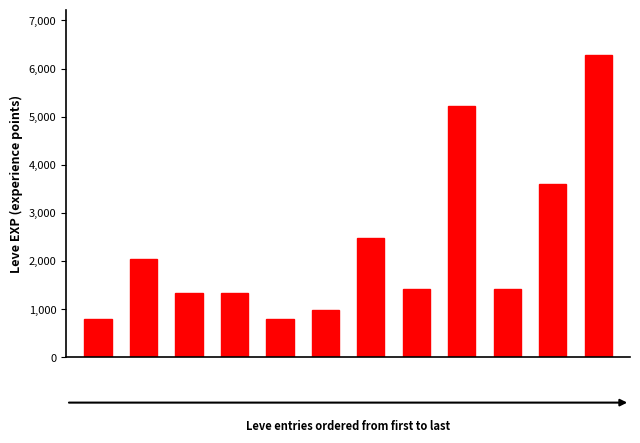

What is the smallest value displayed?

800